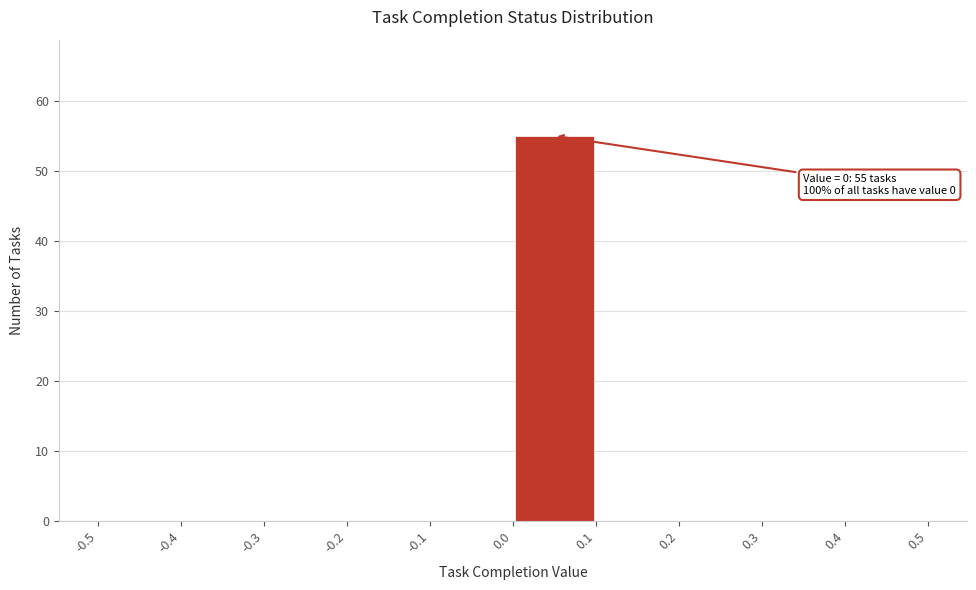

Which range on the x-axis has the tallest bar?

0.0 to 0.1